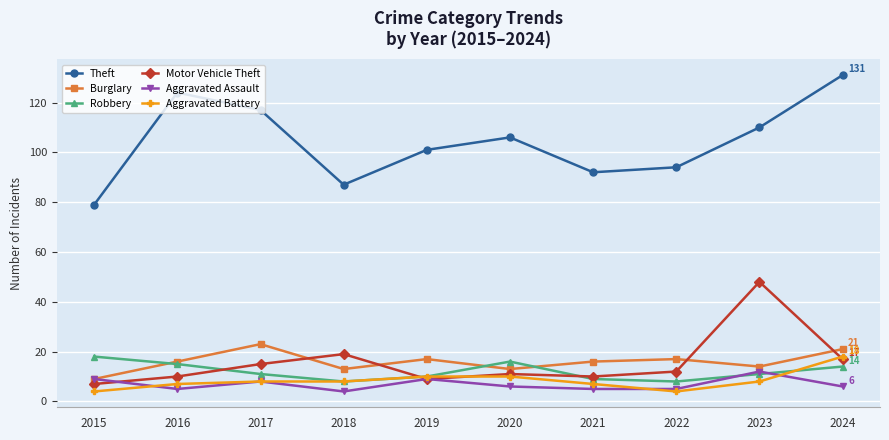

In Burglary, how many points are higher than both neighbors (excluding endpoints)?

3